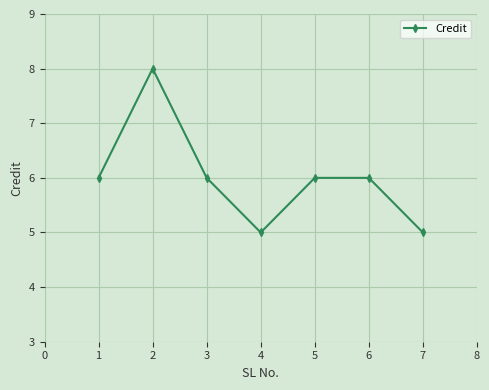

Does the chart have visible grid lines?

Yes